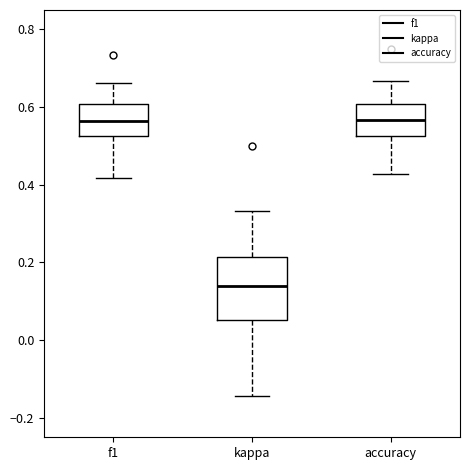

Reading left to right, read every box against the y-axis: the position of its median line, the range the box covers, and the ends of its whiskers. The values are not printed on the chart, so give them approximately, as read against the axis.

f1: median 0.56, box 0.52 to 0.60, whiskers 0.42 to 0.66
kappa: median 0.14, box 0.06 to 0.22, whiskers -0.14 to 0.34
accuracy: median 0.56, box 0.52 to 0.60, whiskers 0.42 to 0.66